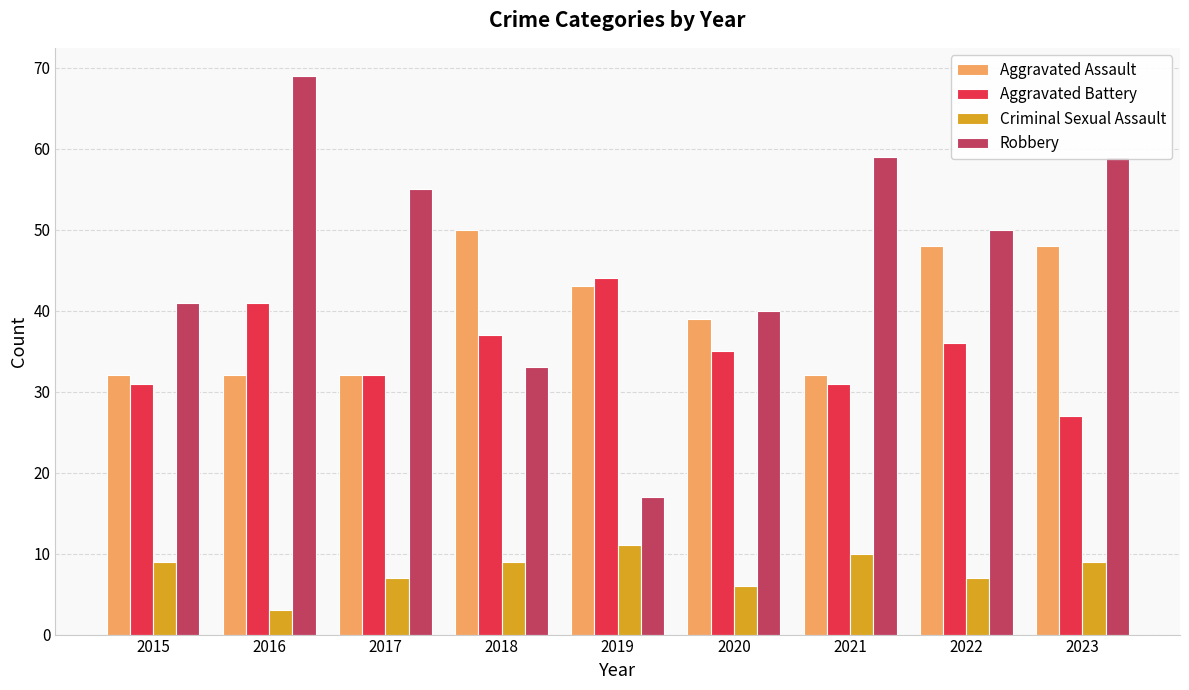

At which category does the chart reach its peak across all series?

2016